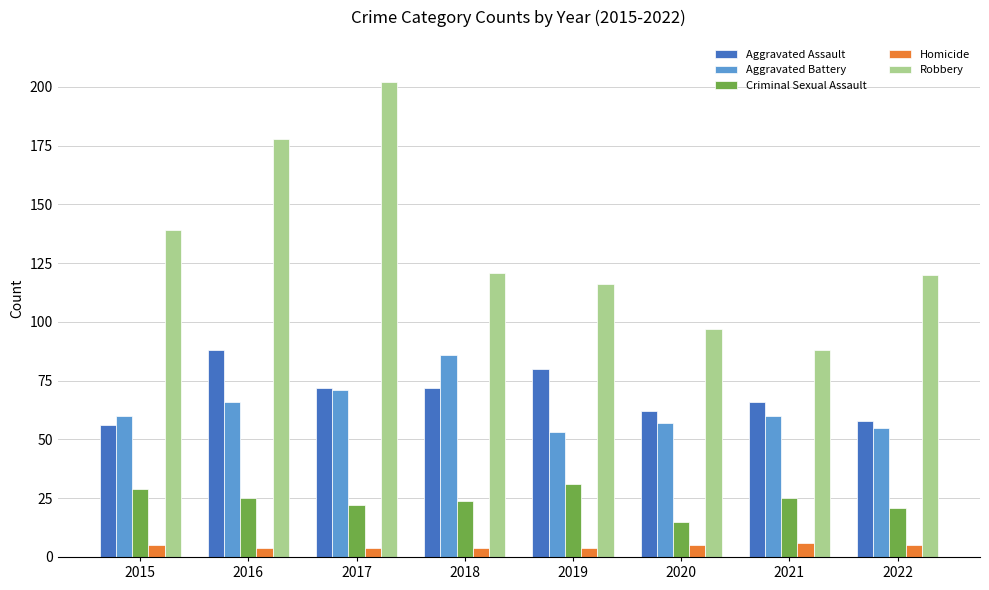

Where is Robbery nearest to the value 145?

2015